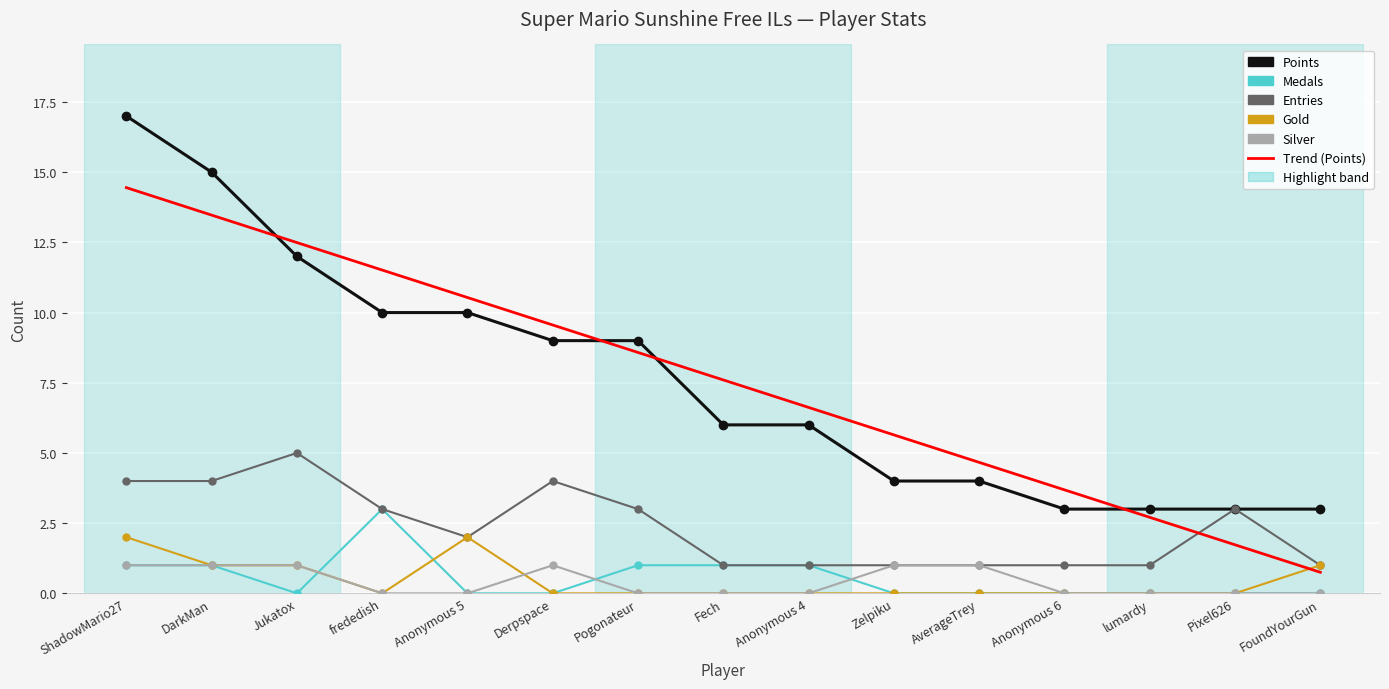

What is the spread (max minus min) of values at lumardy?

3.0